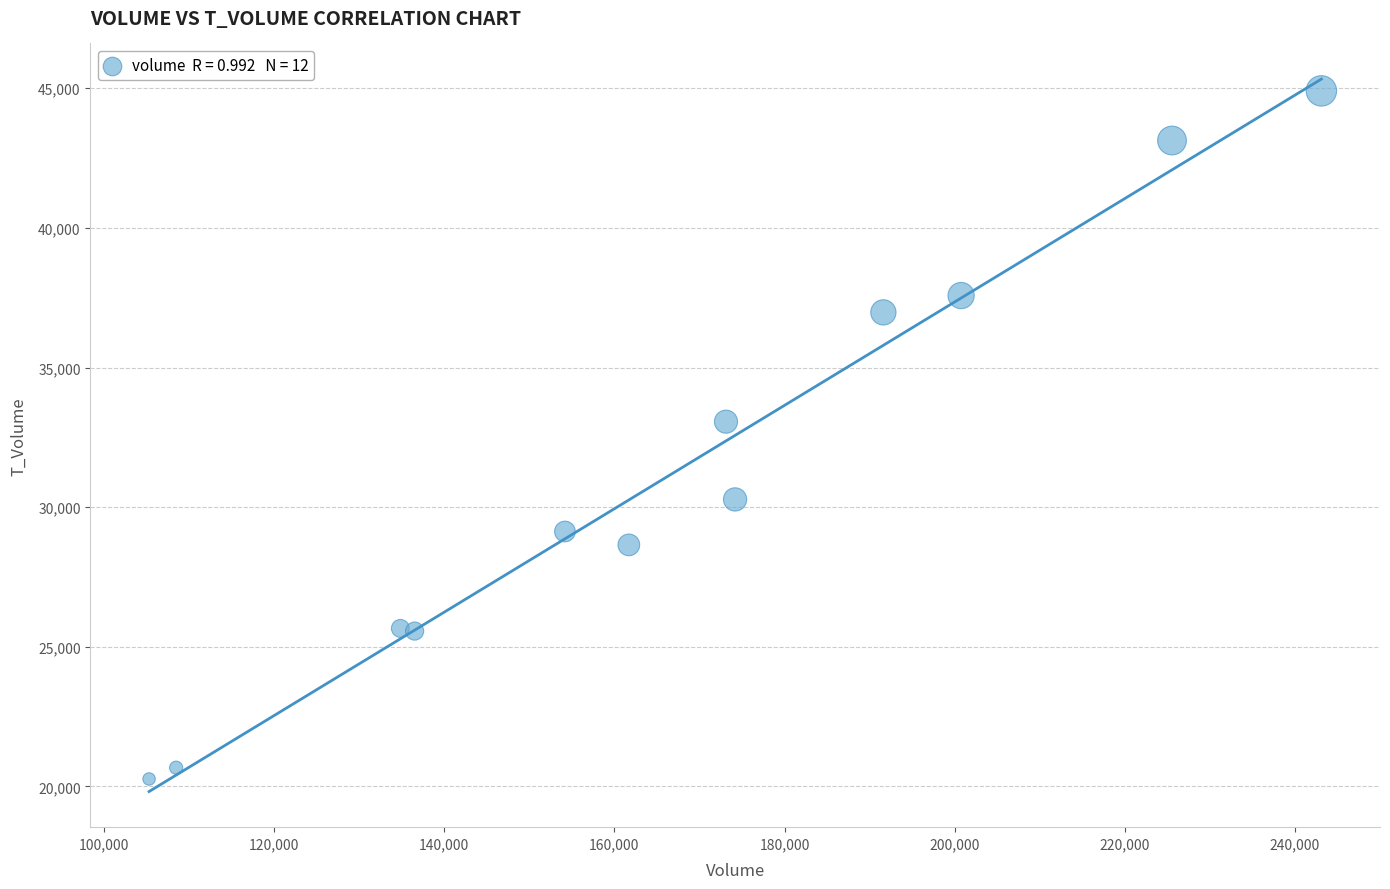

What Y value in the scatter plot is closest to 32587?

33062